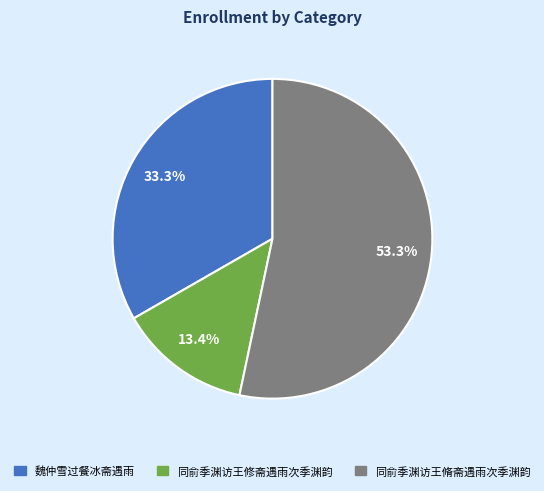

Rank the categories by value from lowest to highest.

同俞季渊访王修斋遇雨次季渊韵, 魏仲雪过餐冰斋遇雨, 同俞季渊访王脩斋遇雨次季渊韵